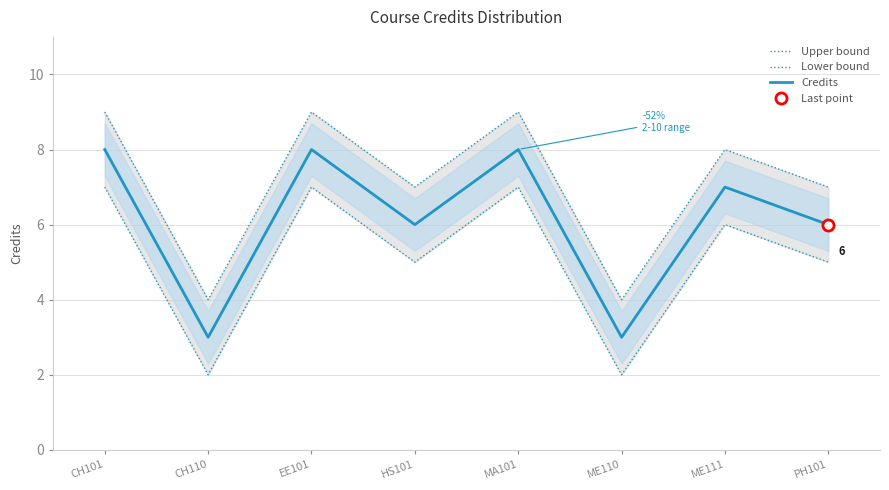

Between EE101 and MA101, which series saw the biggest shift?

Upper bound